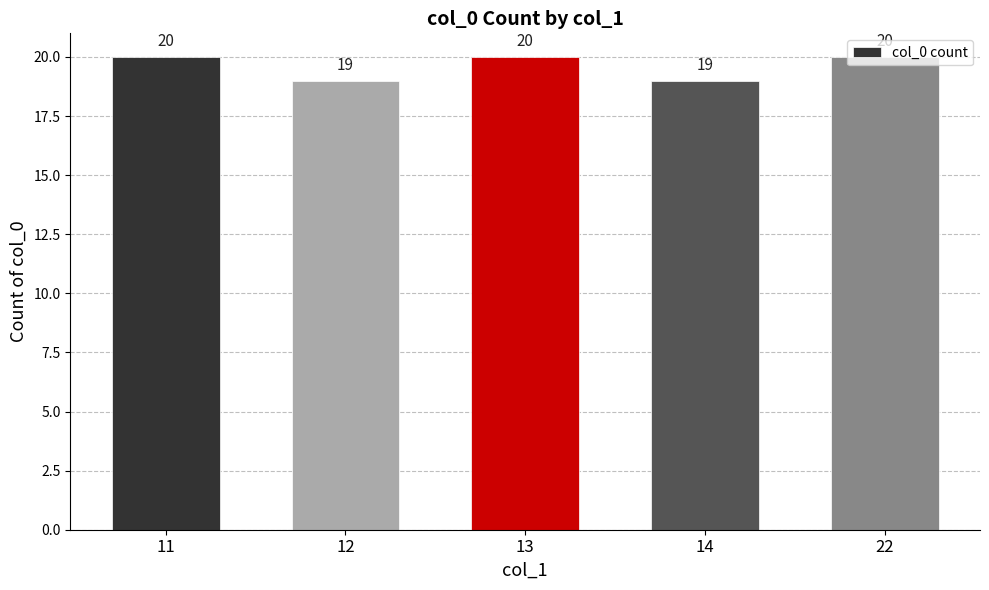

How many values are between 19 and 20?

5